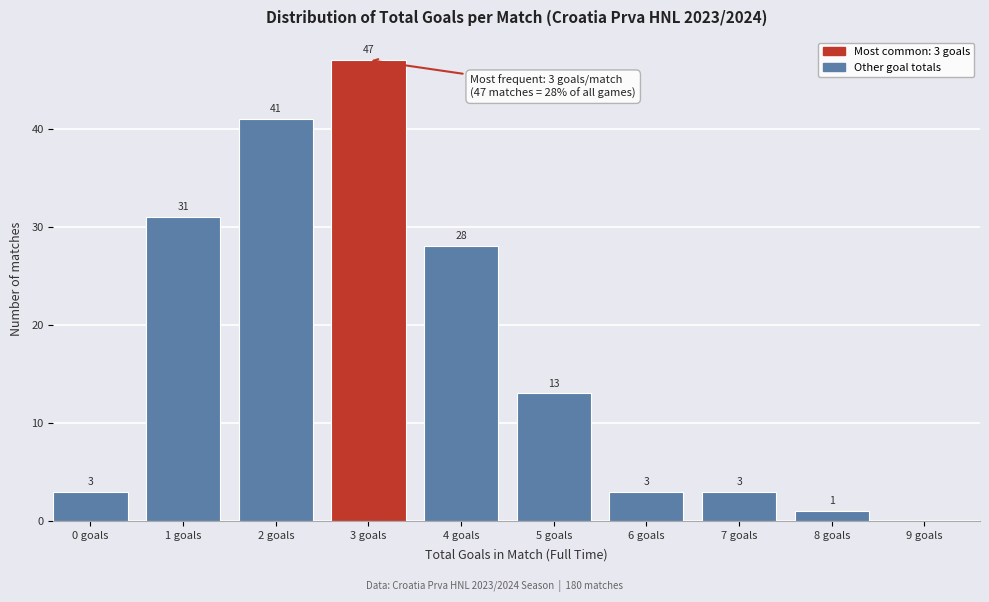

Reading left to right, list all the values displayed in this chart.

0 goals=3	1 goals=31	2 goals=41	3 goals=47	4 goals=28	5 goals=13	6 goals=3	7 goals=3	8 goals=1	9 goals=0